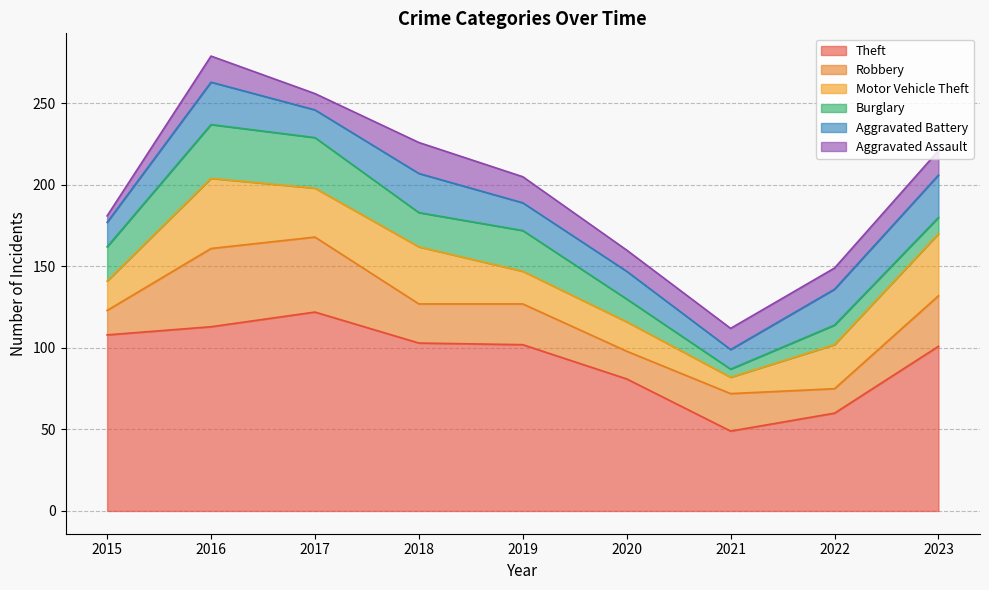

The Robbery series shows 7 at 2022. True or false?

False